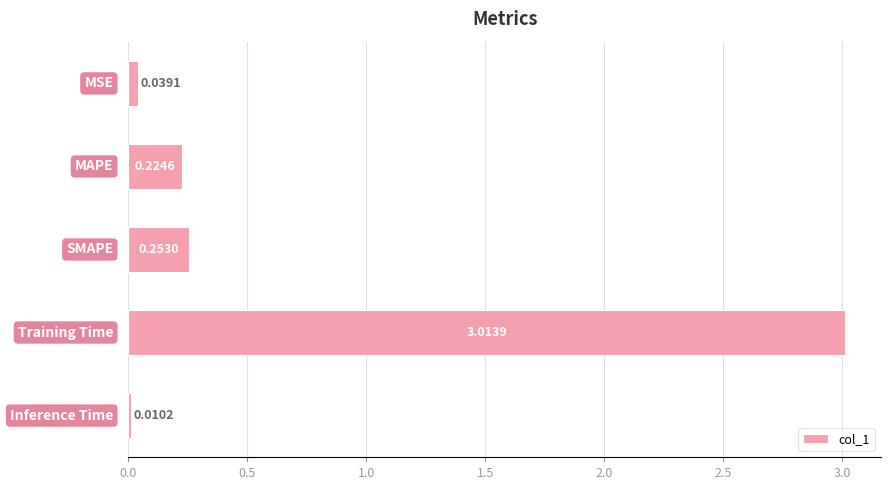

What is the sum of all values?

3.5